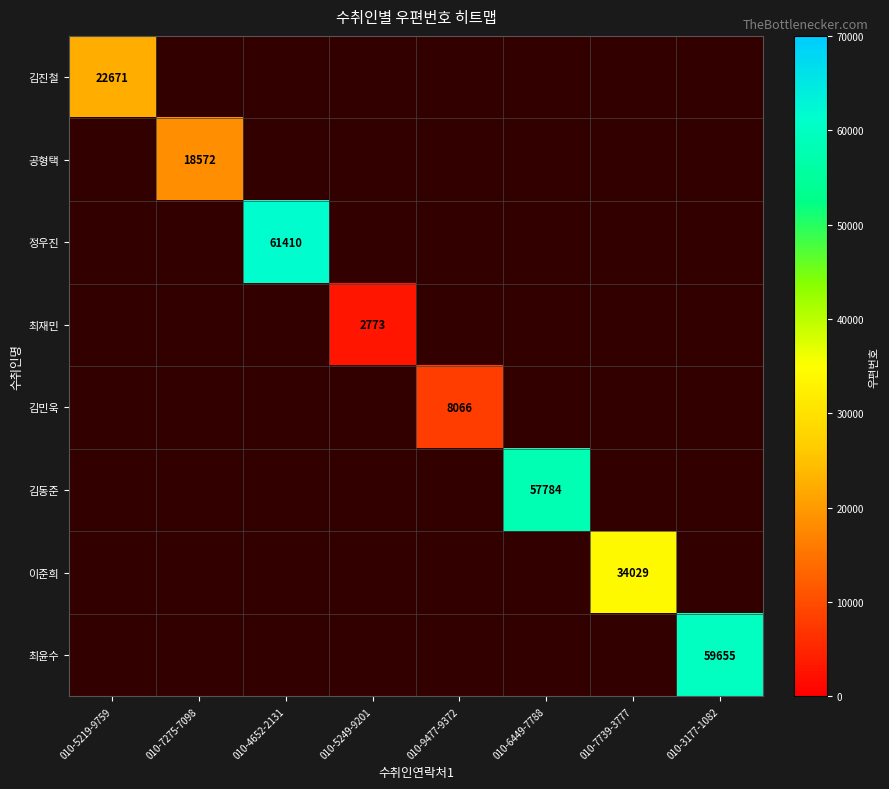

How many data points in 최재민 are above 0?

1